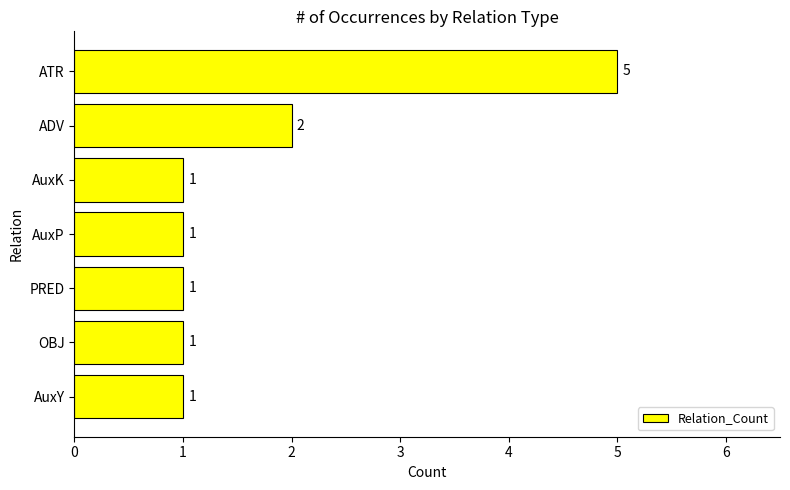

What is the sum of all values?

12